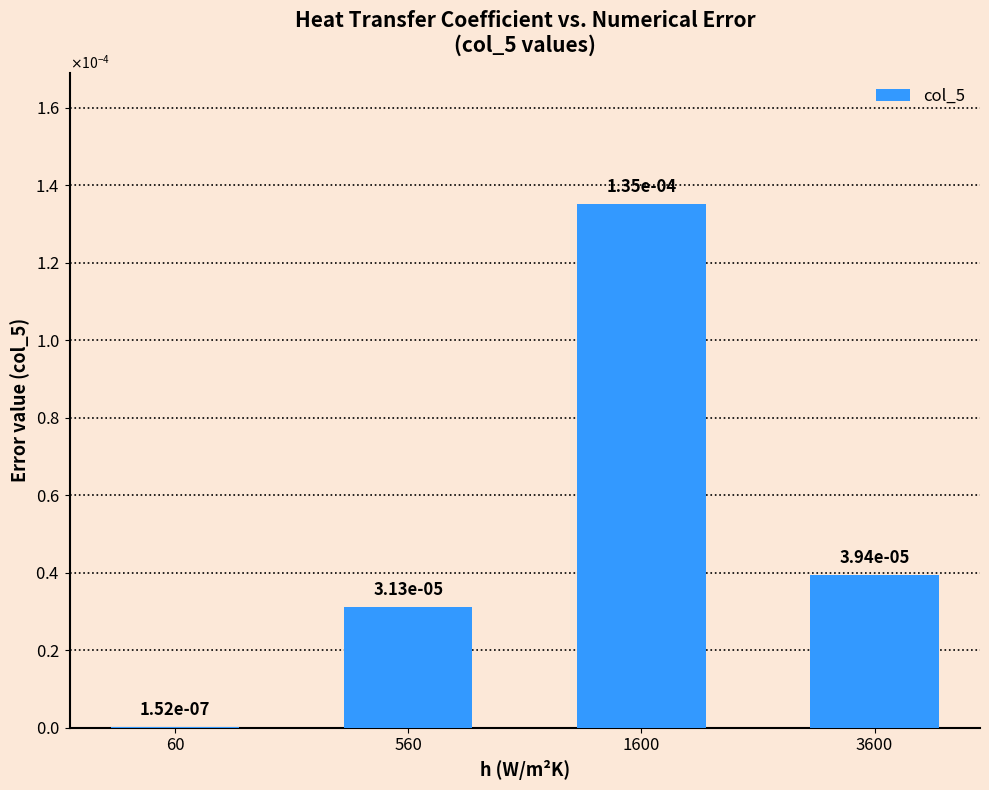

Which category has the highest value across all series?

1600